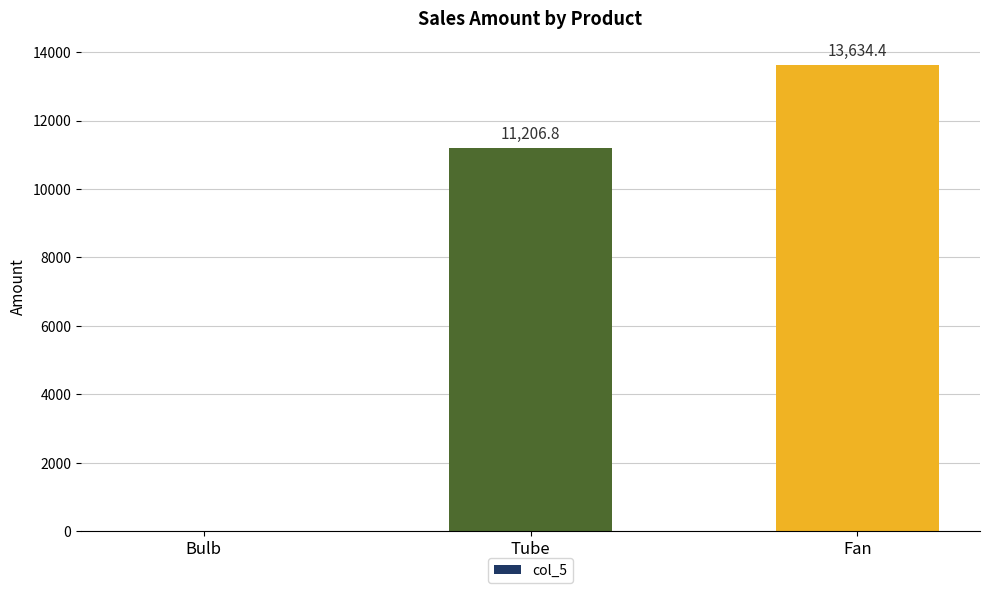

Where does the data first go above 11206?

Tube